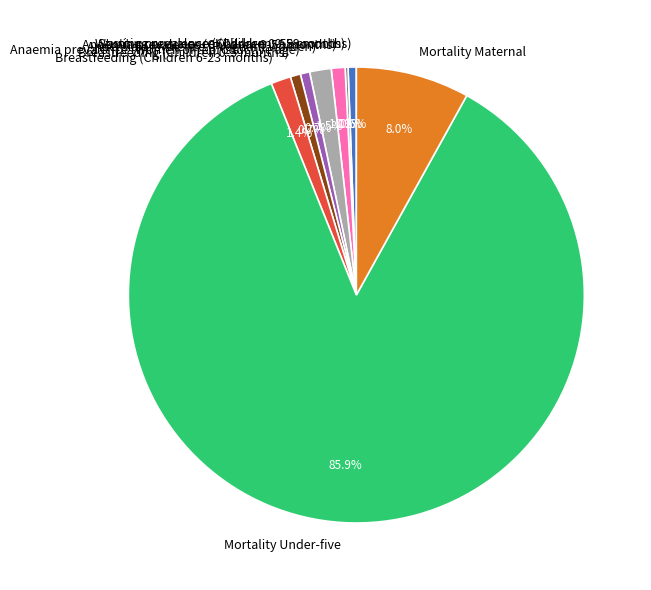

To the nearest percent, what percentage of the pie is Anaemia prevalence (Women of reproductive age)?

1%